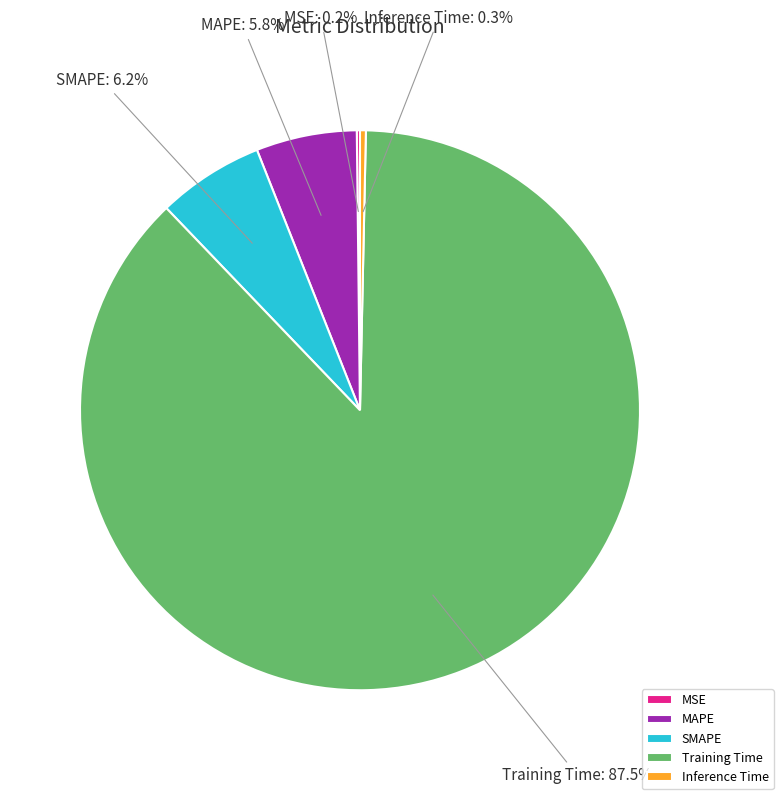

What is the total percentage of Training Time and Inference Time?

87.8%